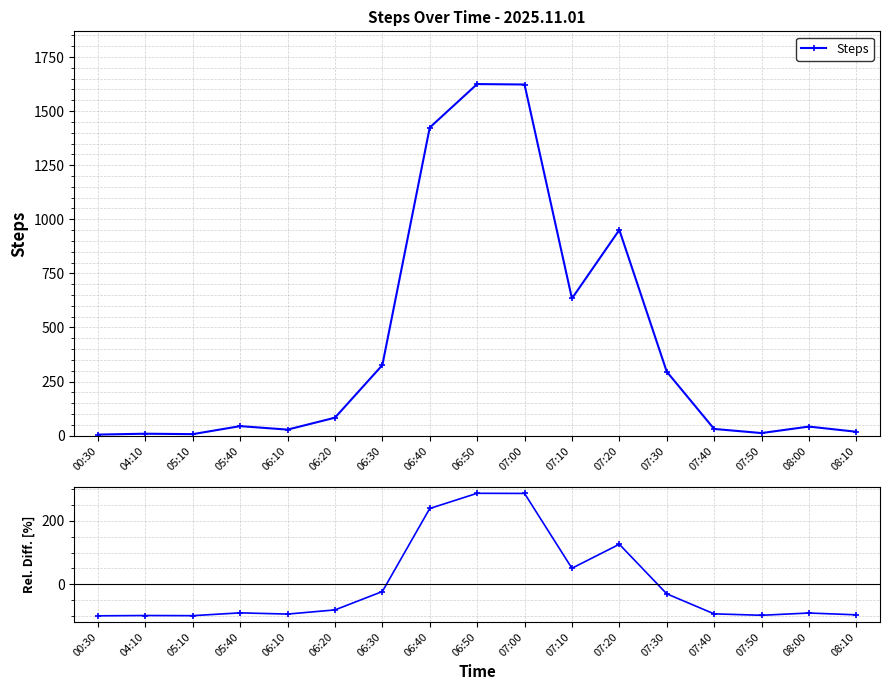

Rank the series by their maximum value, from highest to lowest.

Steps, Rel. Diff.